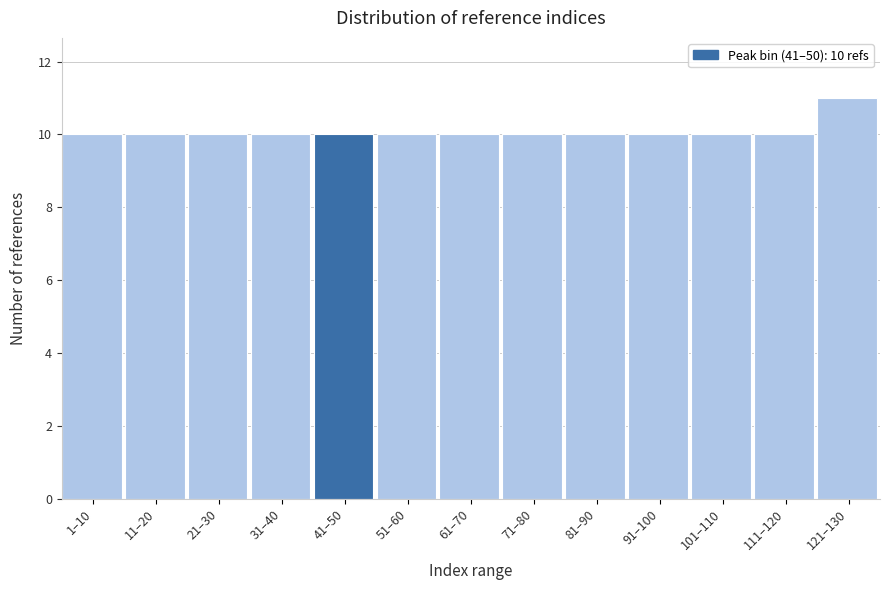

Reading left to right, list all the values displayed in this chart.

10	10	10	10	10	10	10	10	10	10	10	10	11